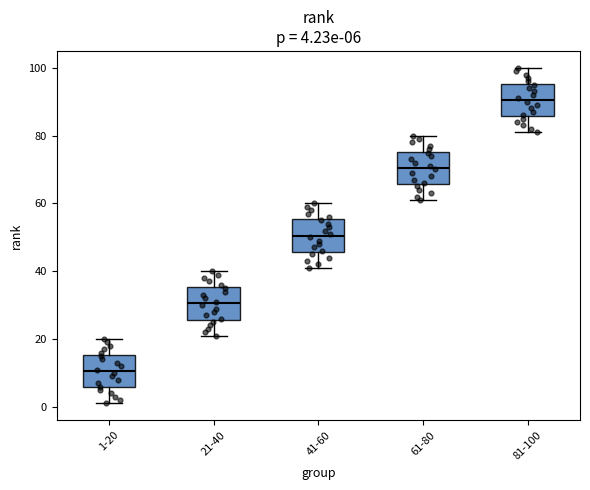

Which box's median line is the highest?

81-100